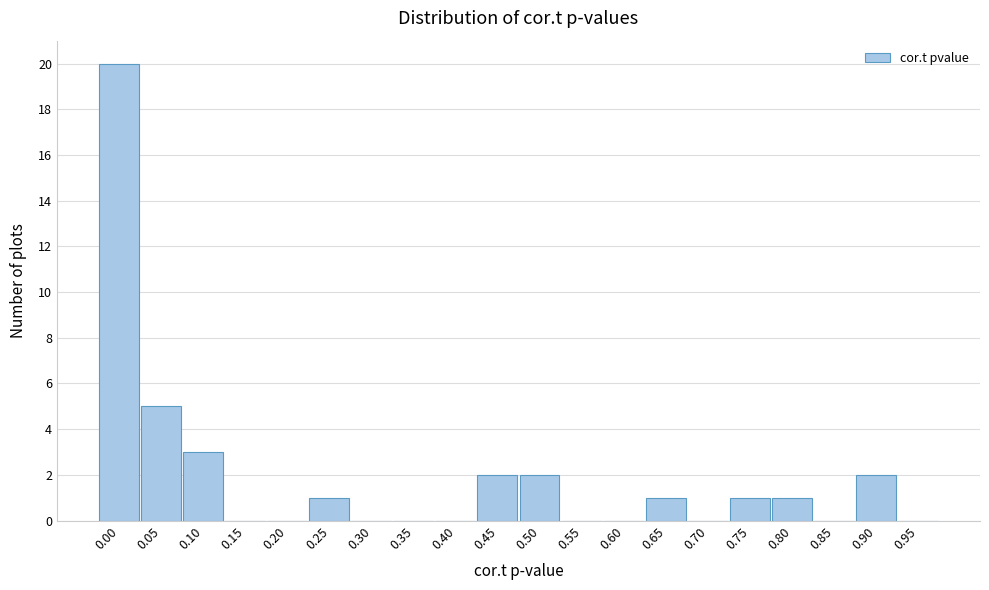

Reading left to right, extract all data points from this chart.

0.00=20	0.05=5	0.10=3	0.15=0	0.20=0	0.25=1	0.30=0	0.35=0	0.40=0	0.45=2	0.50=2	0.55=0	0.60=0	0.65=1	0.70=0	0.75=1	0.80=1	0.85=0	0.90=2	0.95=0